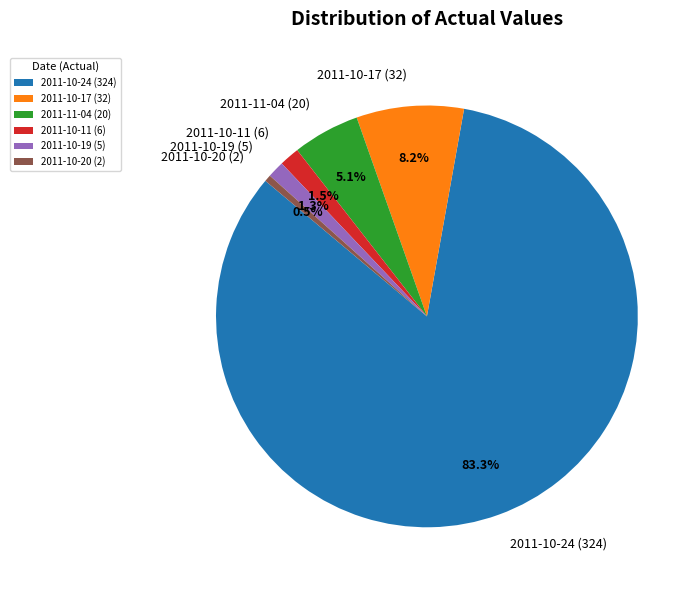

Which has a higher value, 2011-10-24 (324) or 2011-10-17 (32)?

2011-10-24 (324)